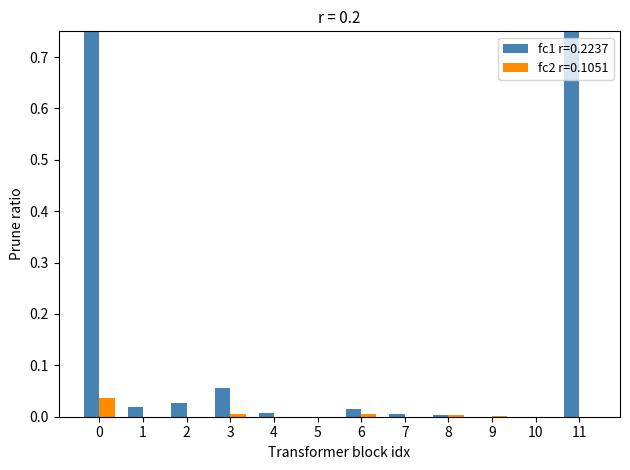

What is the sum of all fc1 r=0.2237 values?

2.0